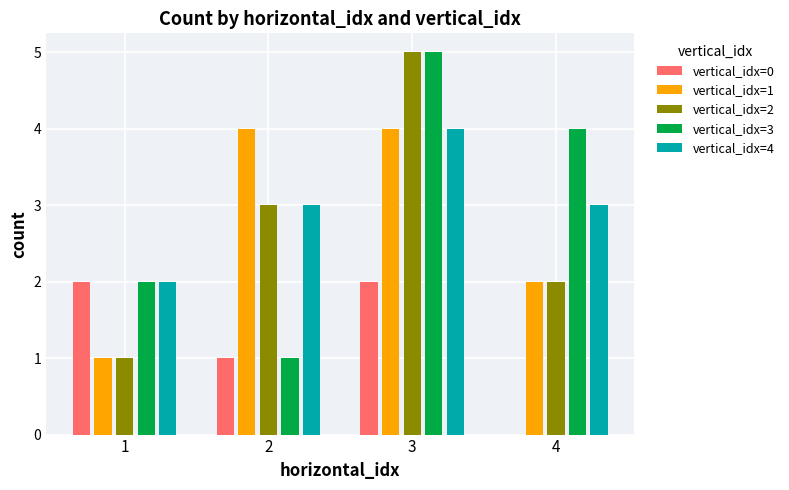

What is the highest value of the vertical_idx=4 series?

4